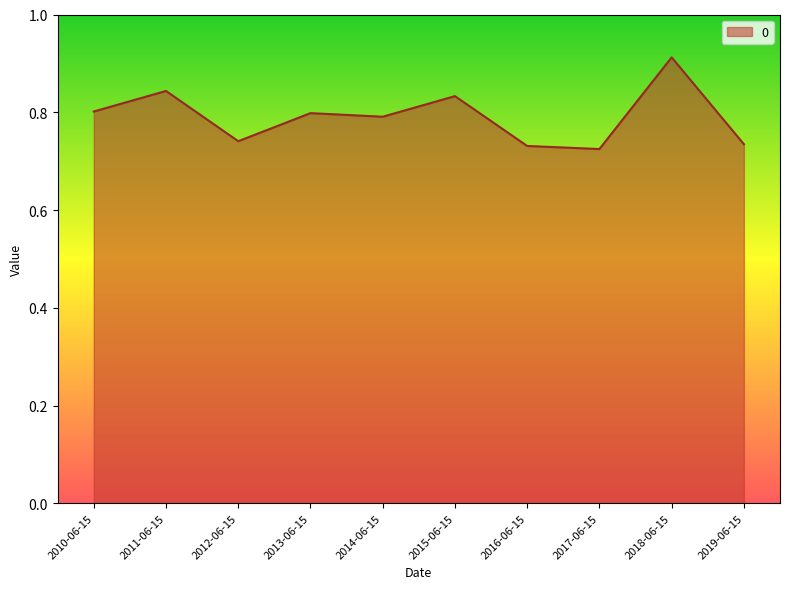

How many values are between 0 and 1?

10